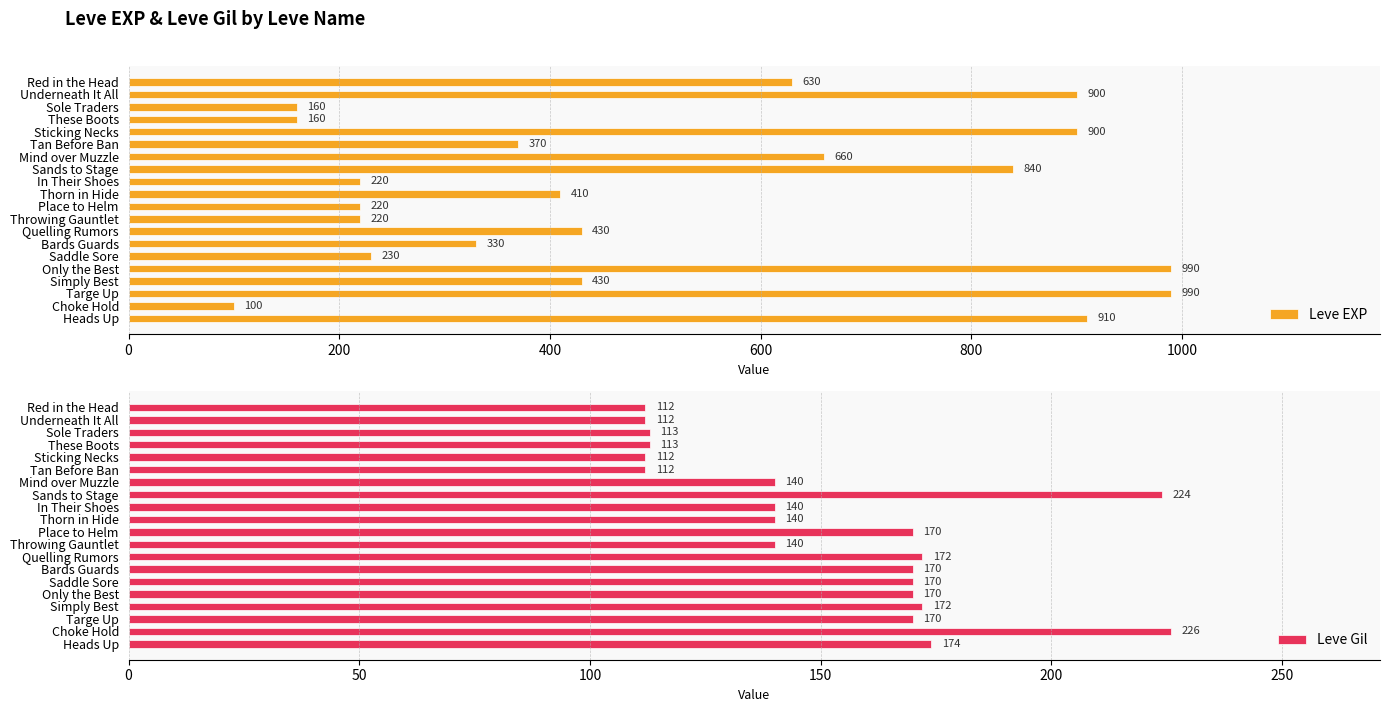

What is the value of the Leve EXP bar at the 10th from the left?

410